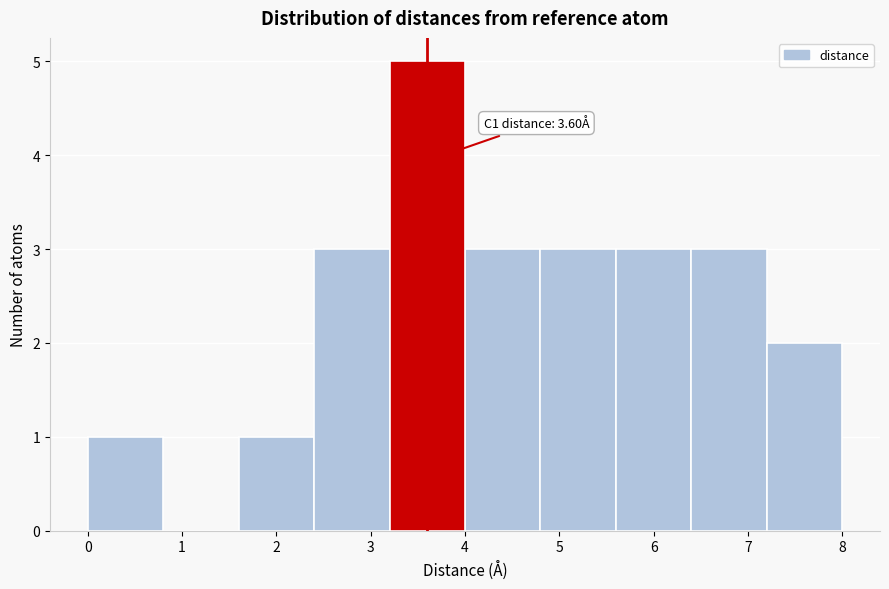

Which range on the x-axis has the tallest bar?

3.2 to 4.0